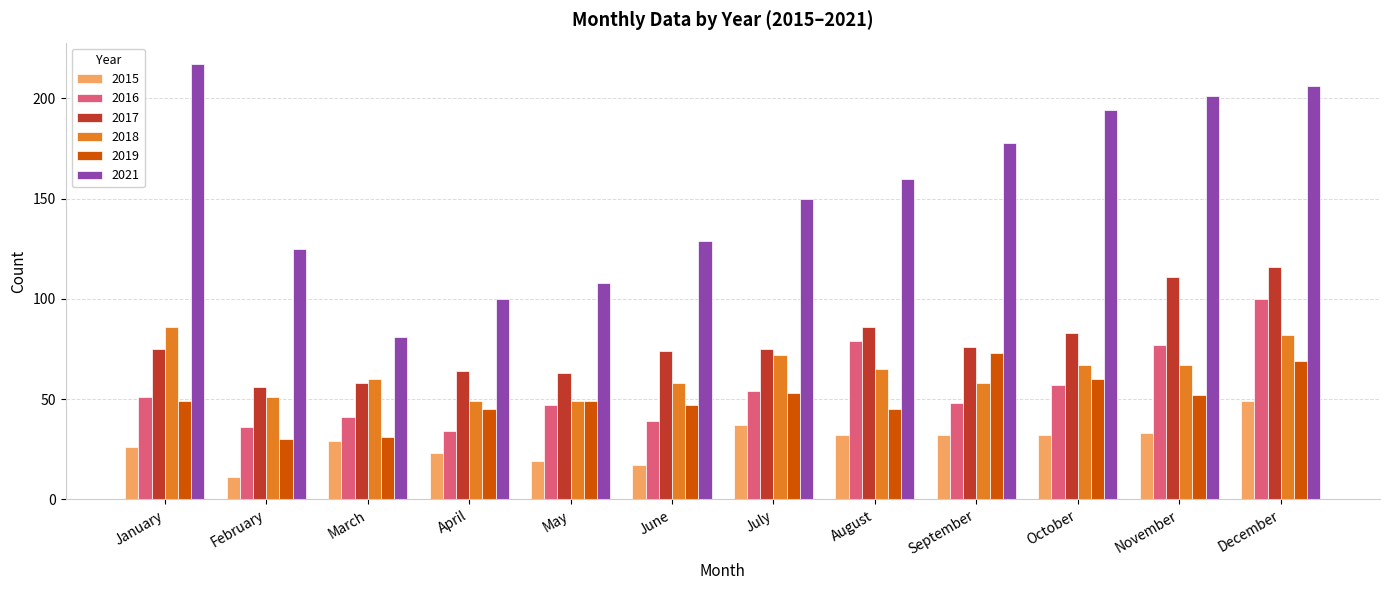

What is the greatest value displayed?

217